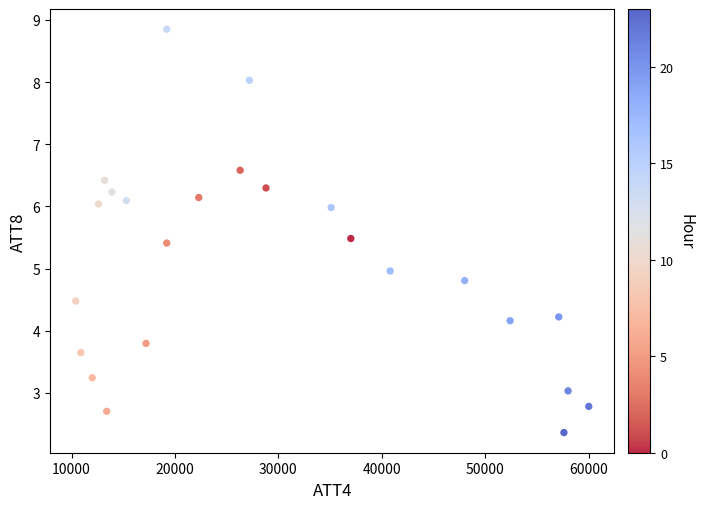

What is the range of Y values (max minus min)?

6.5